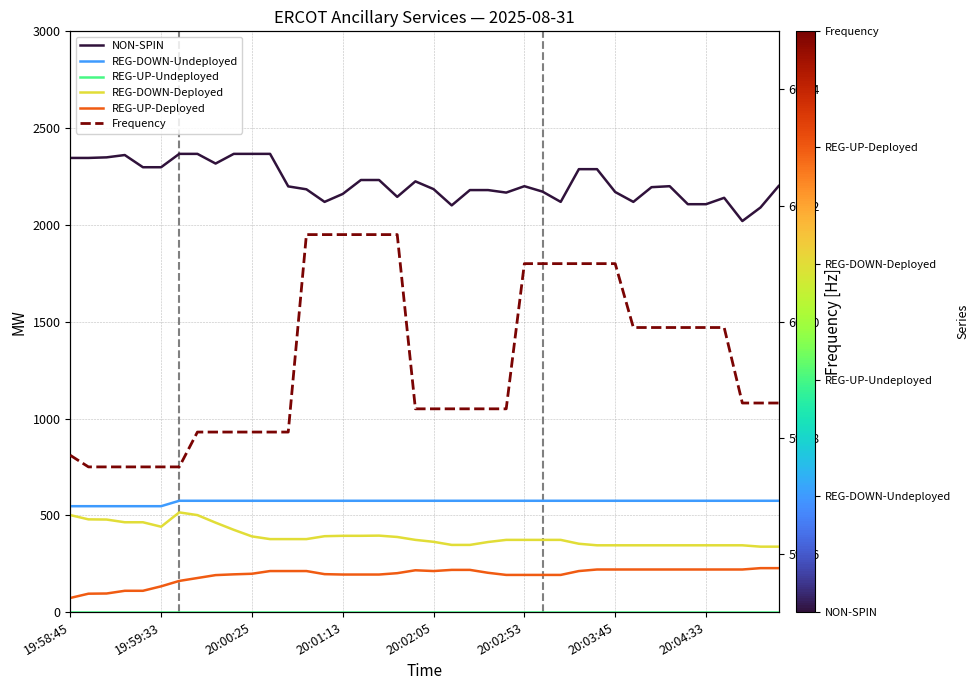

What is the spread (max minus min) of values at 8?

2317.0